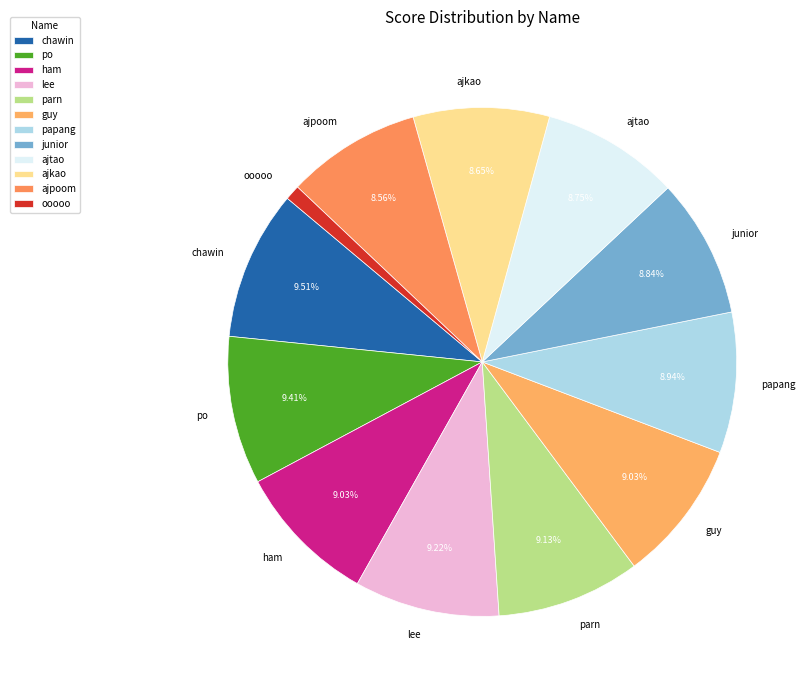

Does any single category account for the majority?

No